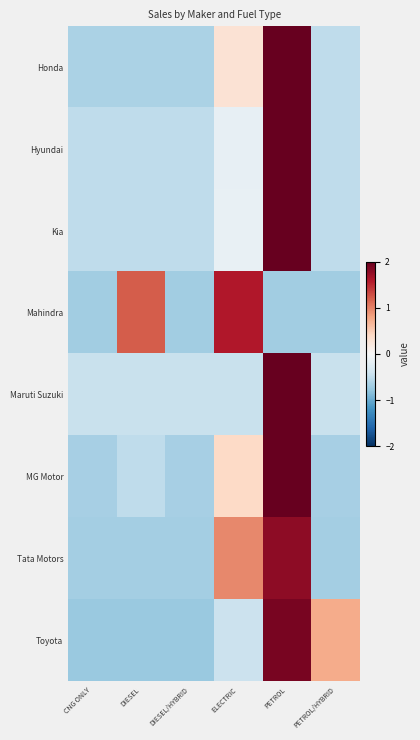

What is the total value across all series at PETROL?

13.8